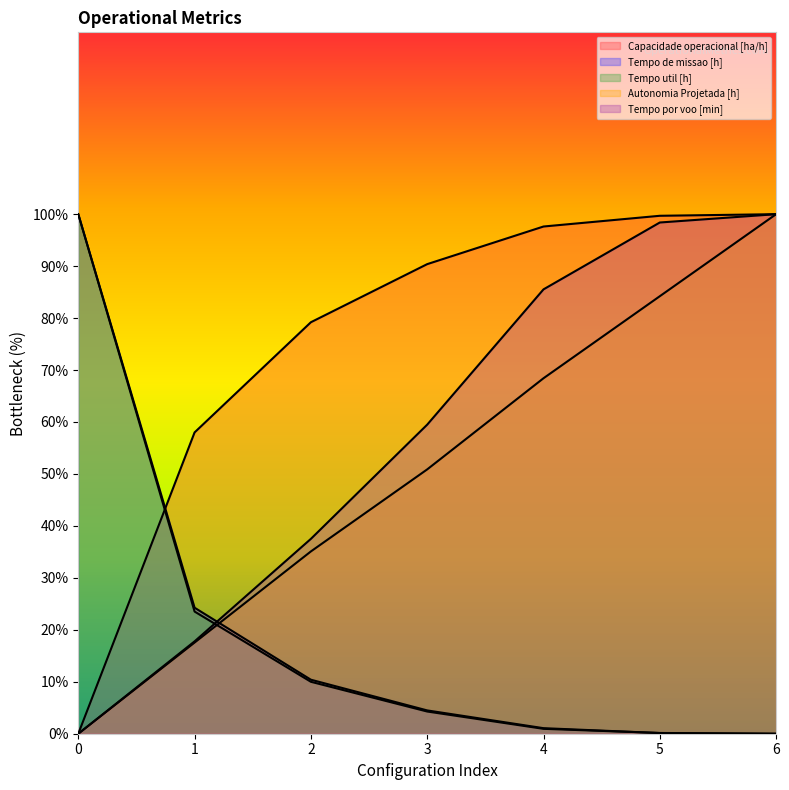

Does the chart display data point markers on the line(s)?

No